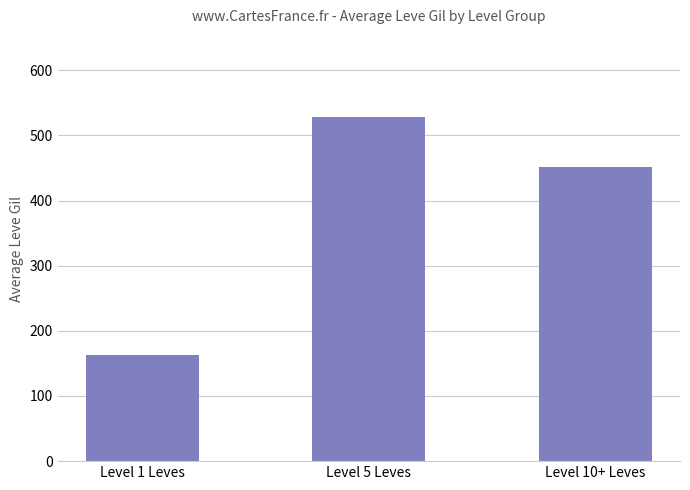

What is the sum of the values at Level 5 Leves and Level 1 Leves?

691.8